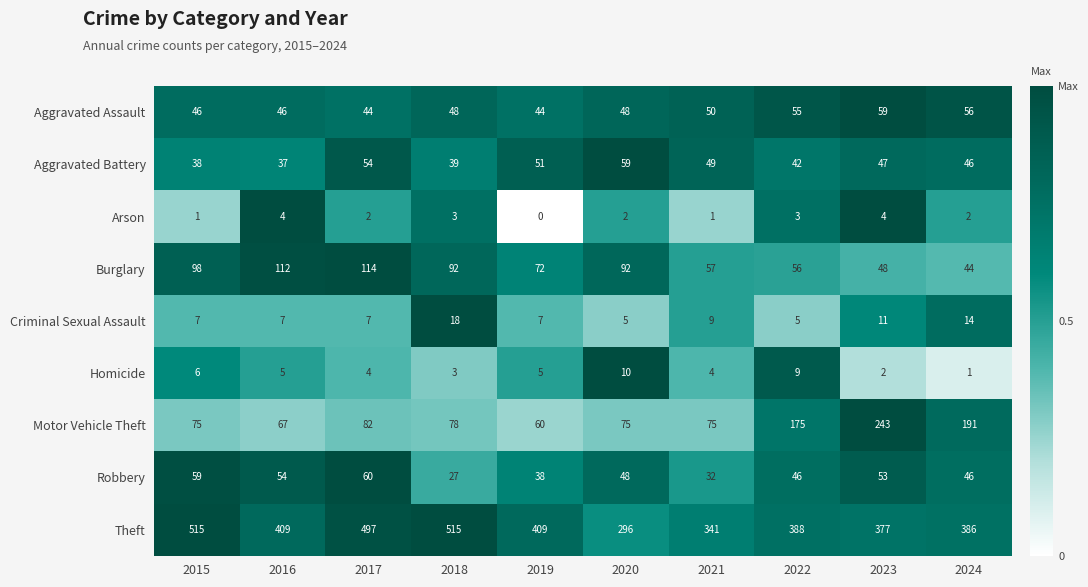

At which label is Criminal Sexual Assault closest to 11?

2023